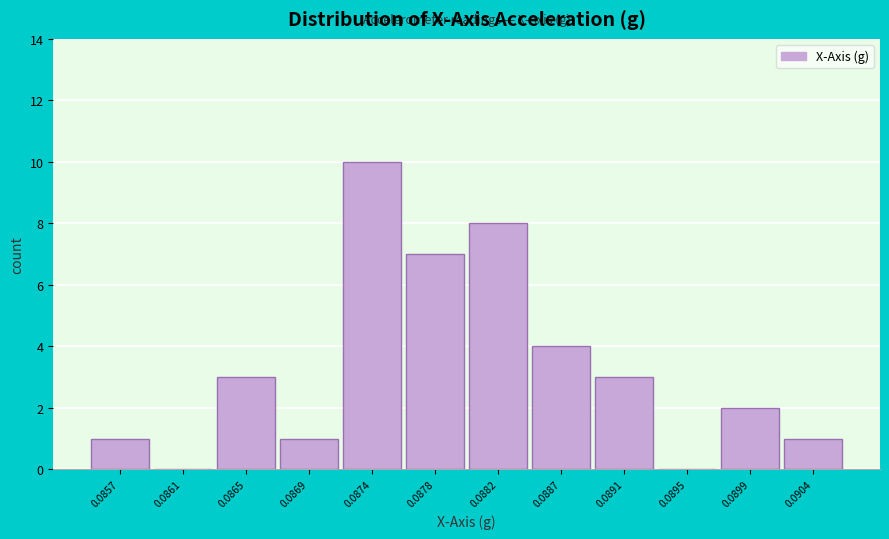

Reading right to left, extract all data points from this chart.

0.0904=1	0.0899=2	0.0895=0	0.0891=3	0.0887=4	0.0882=8	0.0878=7	0.0874=10	0.0869=1	0.0865=3	0.0861=0	0.0857=1